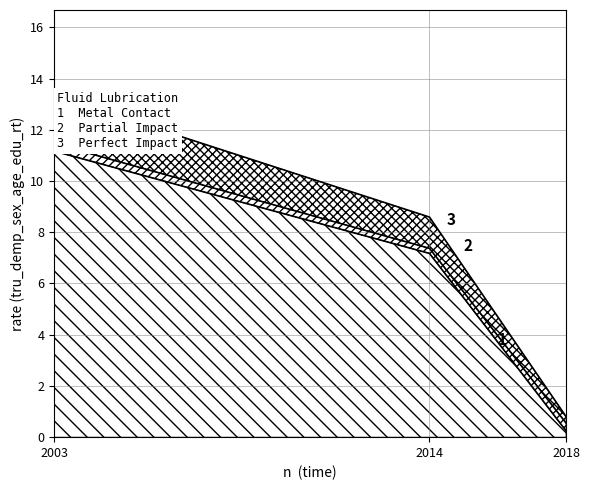

At which category is the sum across all series the highest?

2003